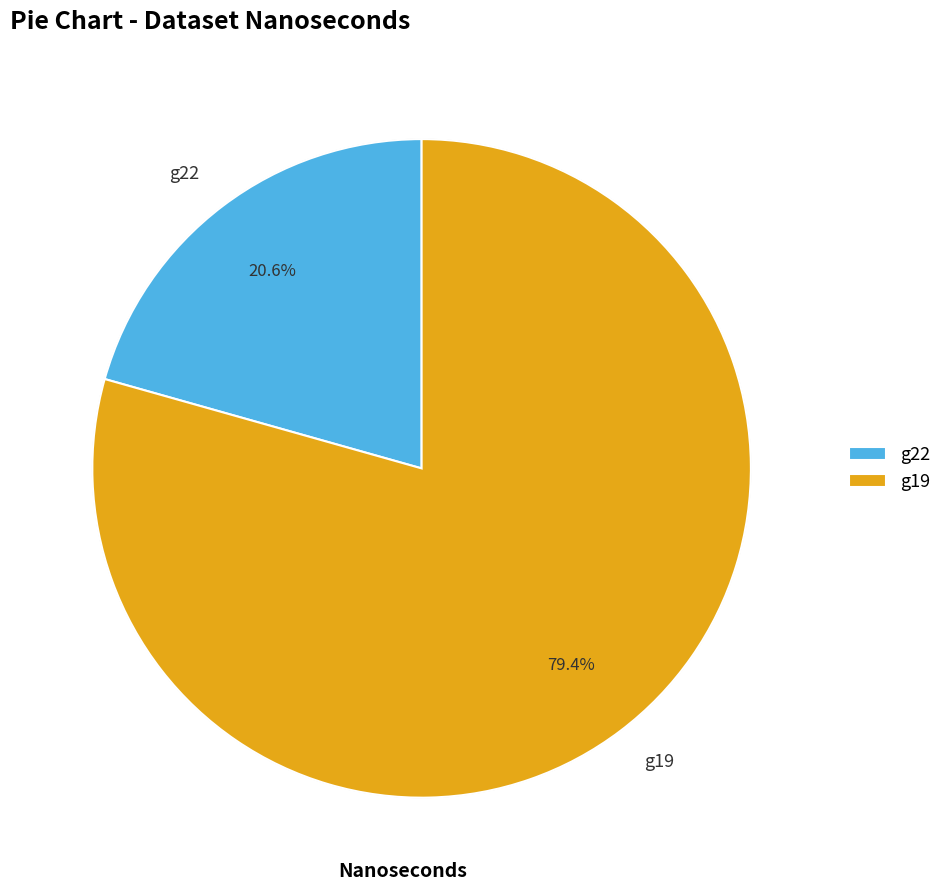

To the nearest percent, what is the difference between the g22 and g19 slice percentages?

59%